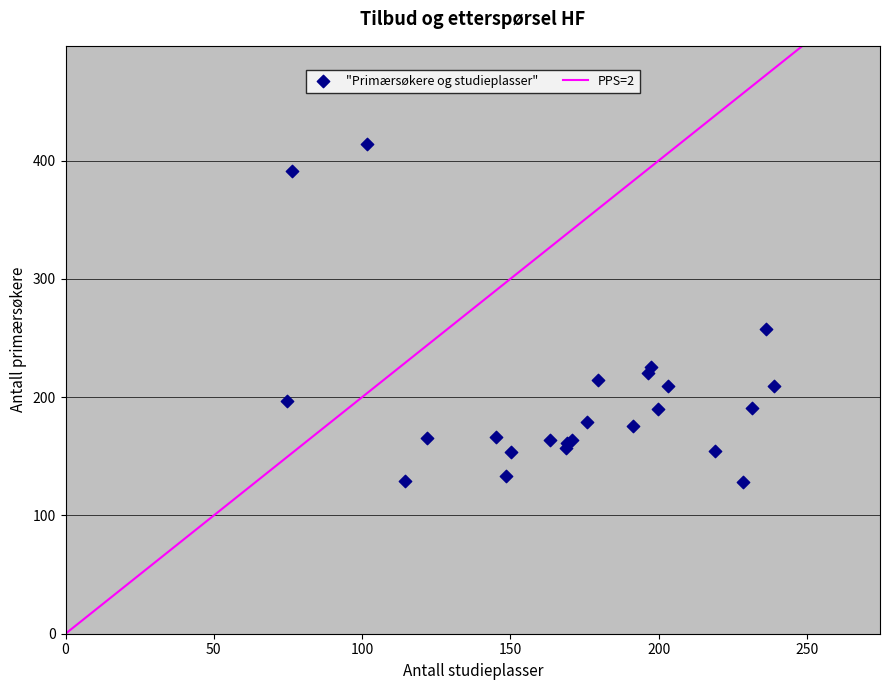

What Y value in the scatter plot is closest to 271?

257.4